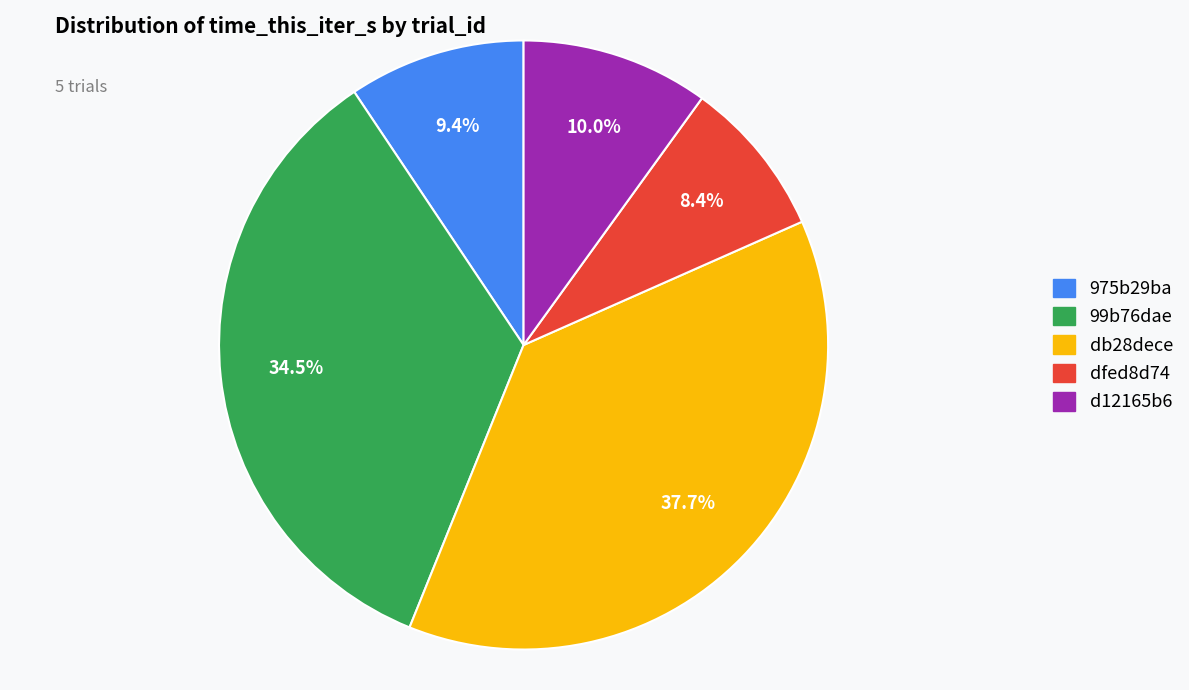

What is the total percentage of d12165b6 and db28dece?

47.7%